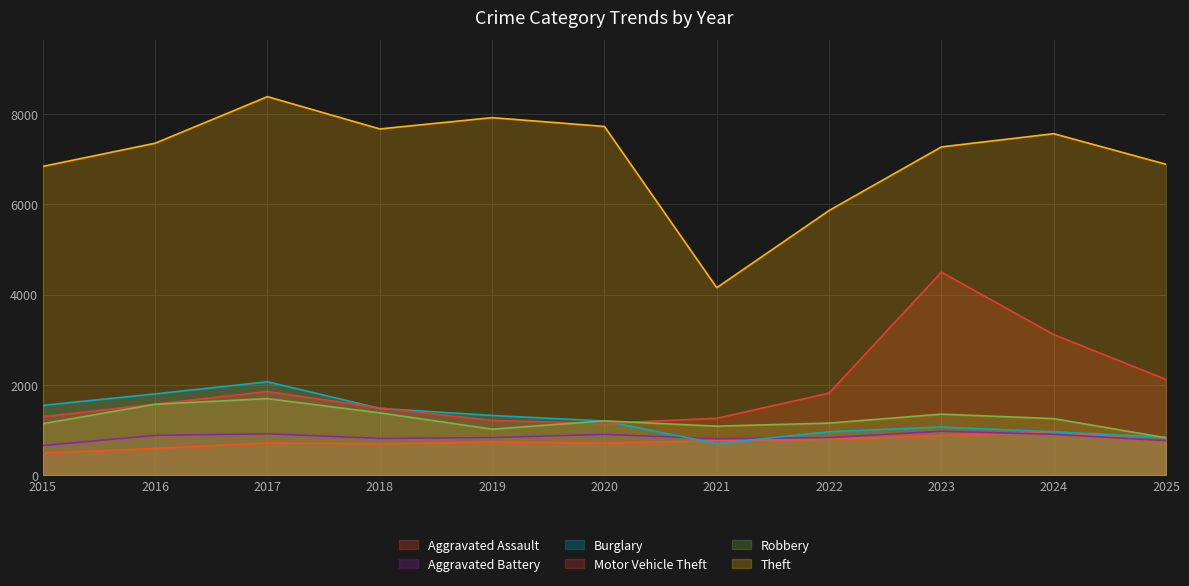

Rank the series by their maximum value, from highest to lowest.

Theft, Motor Vehicle Theft, Burglary, Robbery, Aggravated Battery, Aggravated Assault